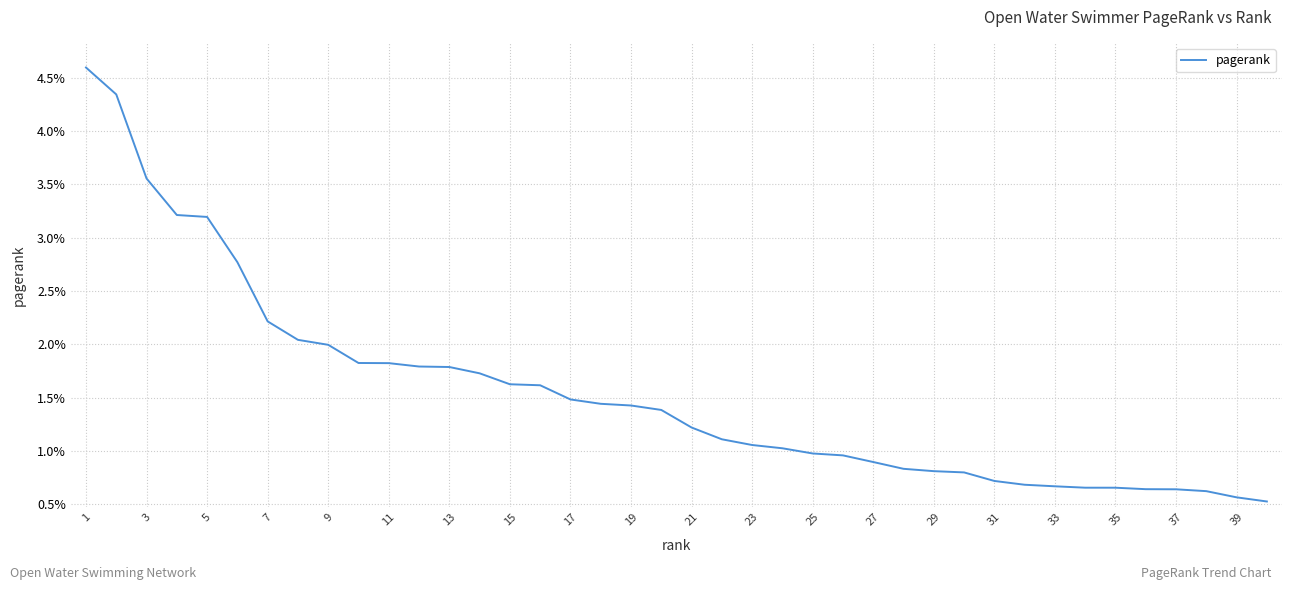

At which label is the value closest to 0?

39